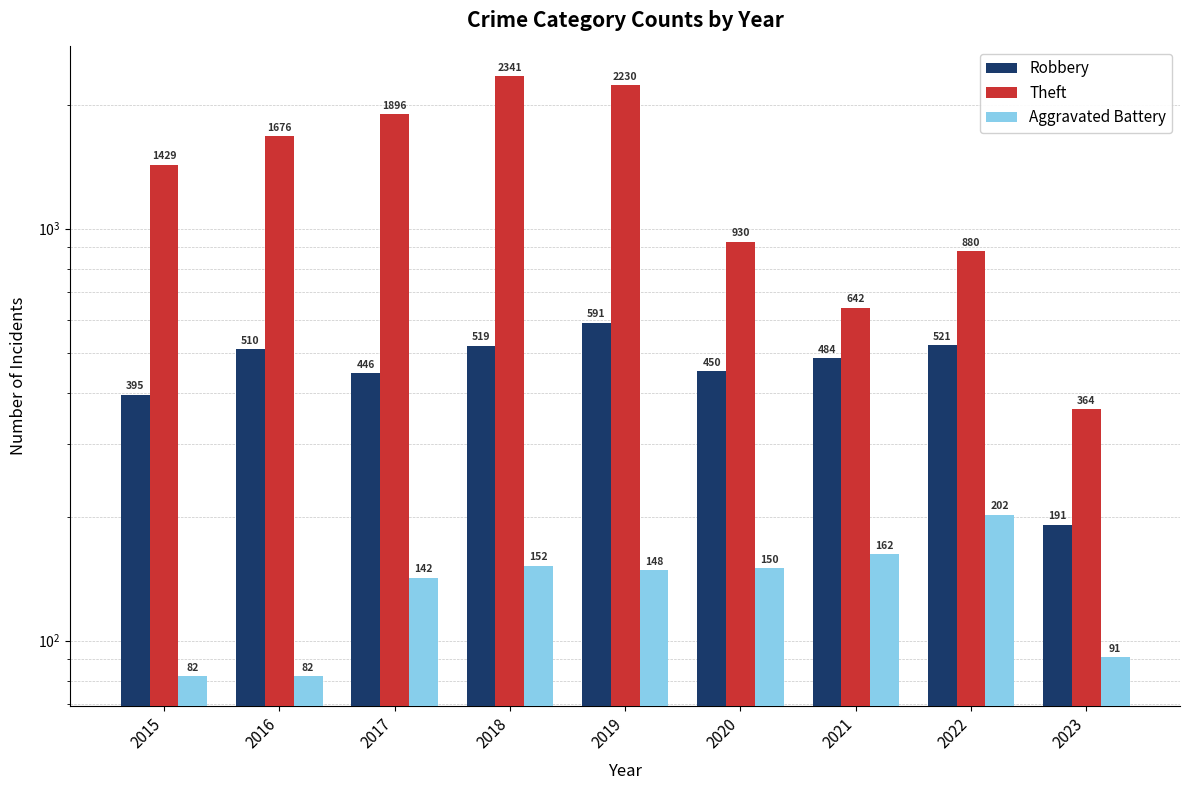

Reading left to right, transcribe all the data shown in this chart.

Robbery: 395	510	446	519	591	450	484	521	191
Theft: 1429	1676	1896	2341	2230	930	642	880	364
Aggravated Battery: 82	82	142	152	148	150	162	202	91